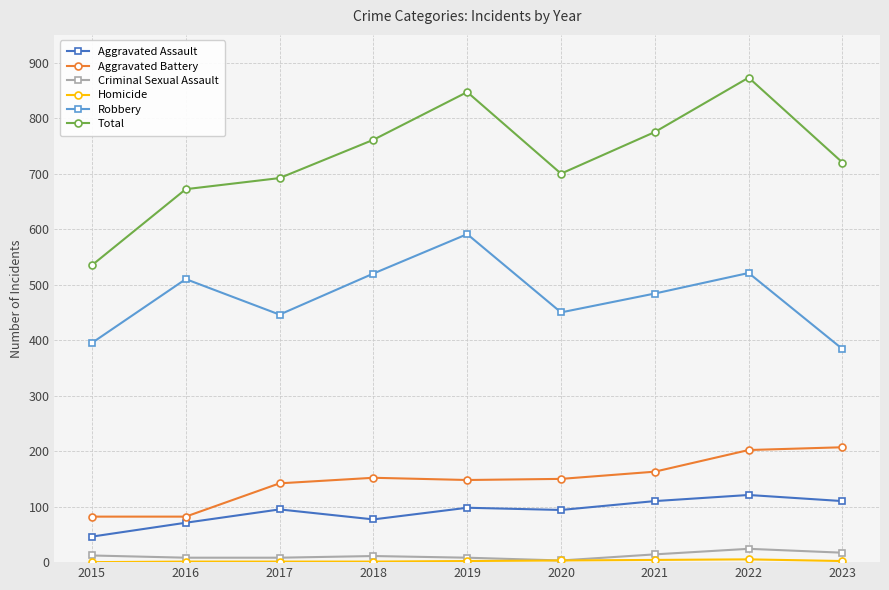

What is the maximum value for Total?

873